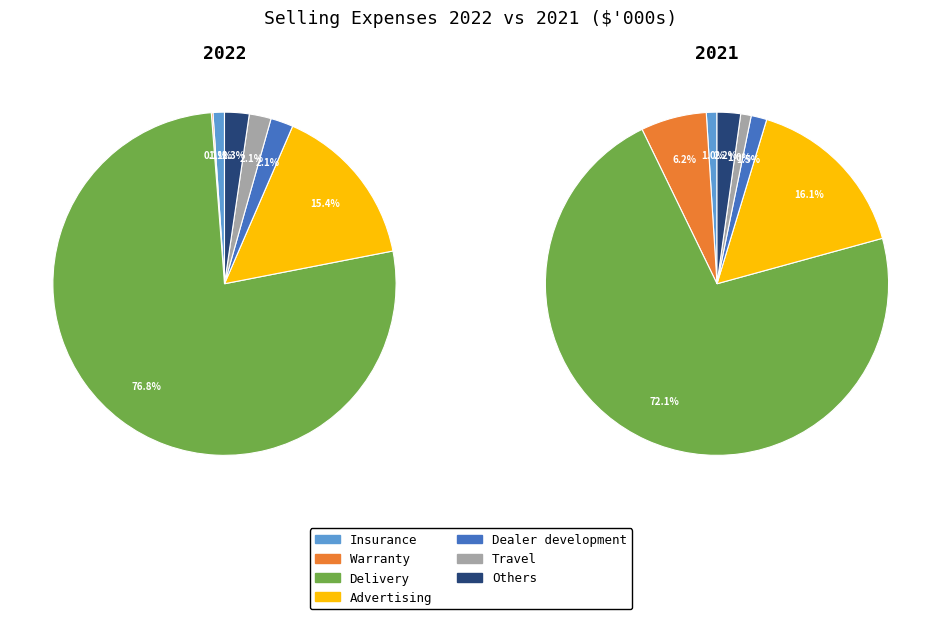

Is it true that Others is 2% of the pie?

True